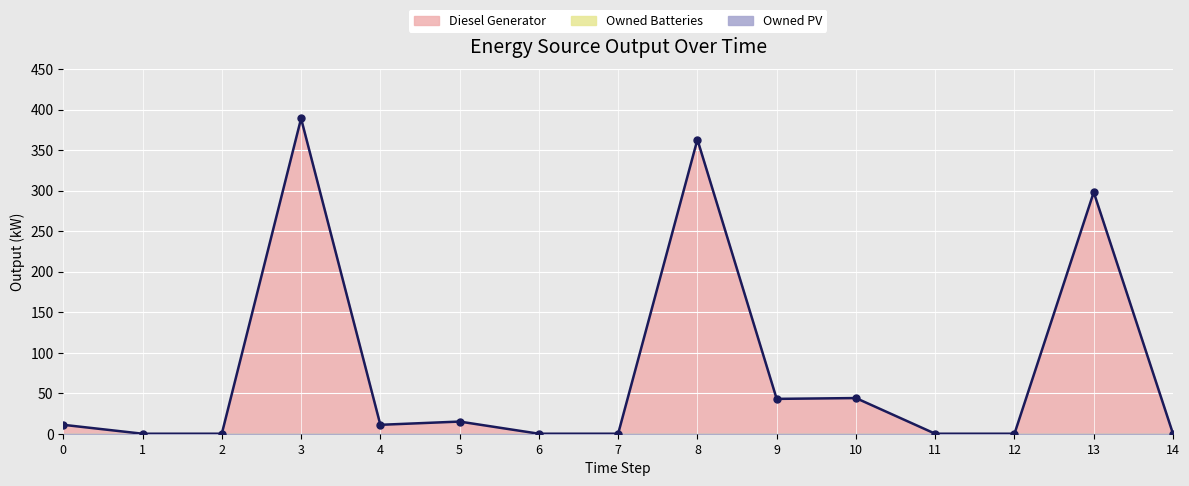

Reading left to right, transcribe all the data shown in this chart.

11	0	0	389	11	15	0	0	363	43	44	0	0	298	0